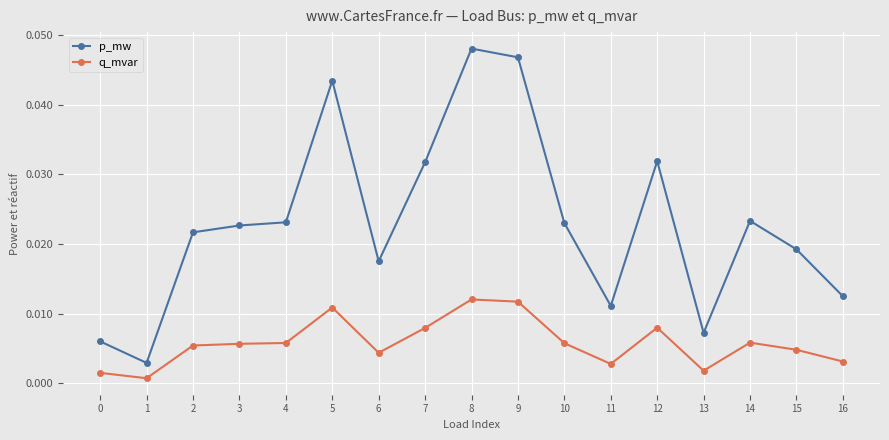

What are all the series names shown in the legend?

p_mw, q_mvar